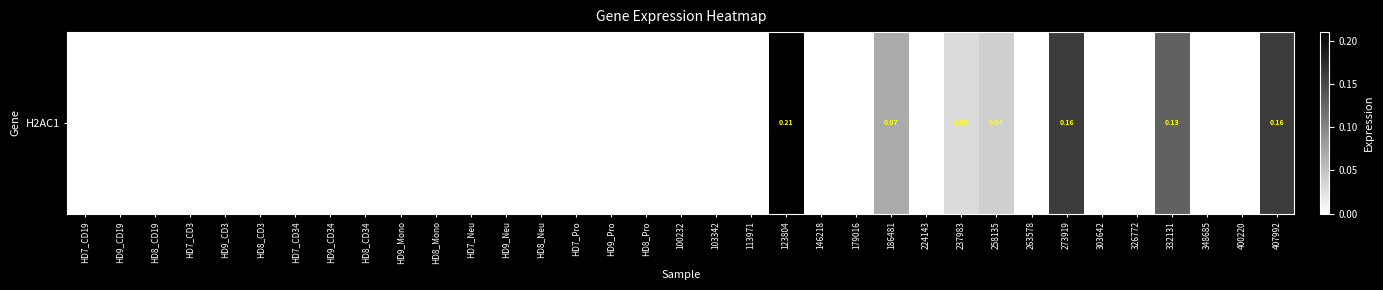

Reading right to left, transcribe all the data shown in this chart.

0.2	0.0	0.0	0.1	0.0	0.0	0.2	0.0	0.0	0.0	0.0	0.1	0.0	0.0	0.2	0.0	0.0	0.0	0.0	0.0	0.0	0.0	0.0	0.0	0.0	0.0	0.0	0.0	0.0	0.0	0.0	0.0	0.0	0.0	0.0